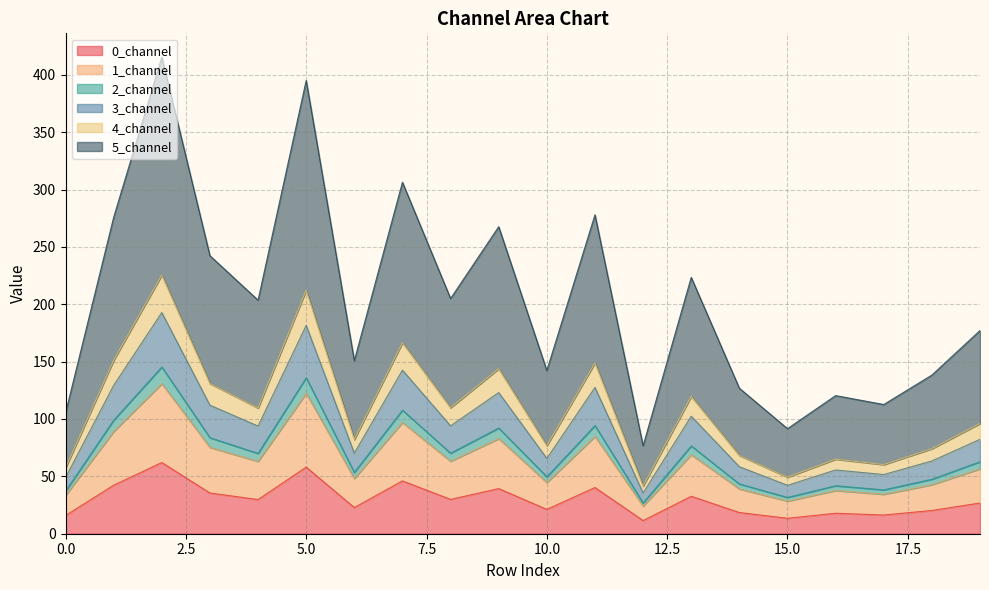

What is the minimum value for 0_channel?

11.5